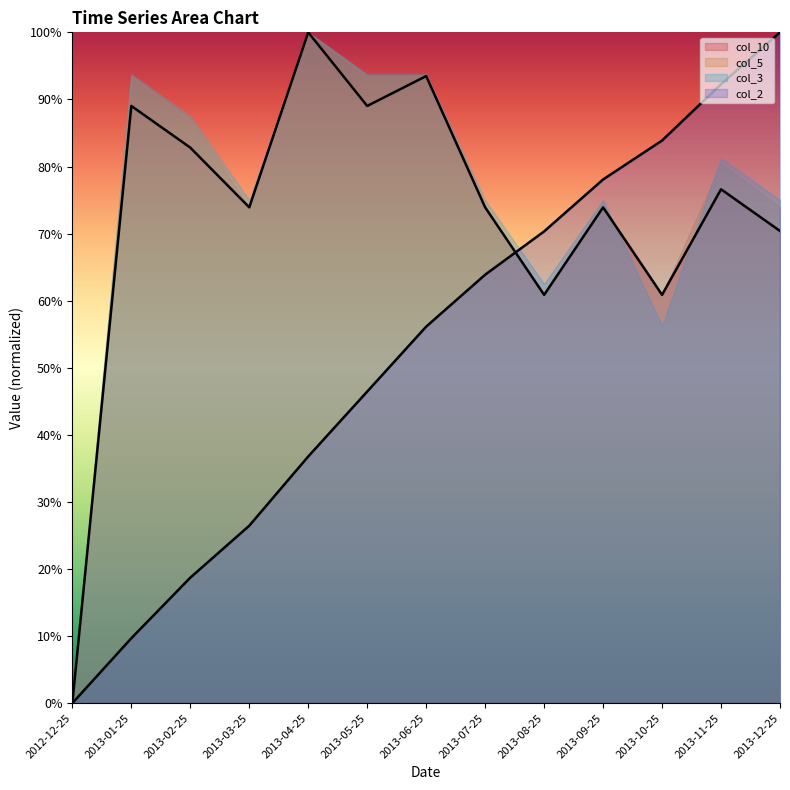

What is the average value of the col_2 series?

52.5